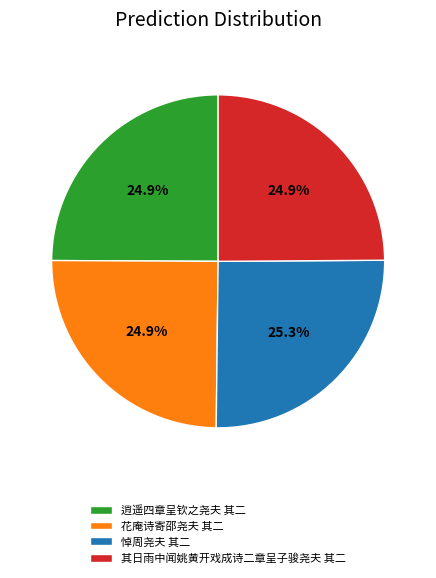

Combined, what portion of the pie is 花庵诗寄邵尧夫 其二 and 逍遥四章呈钦之尧夫 其二?

49.8%